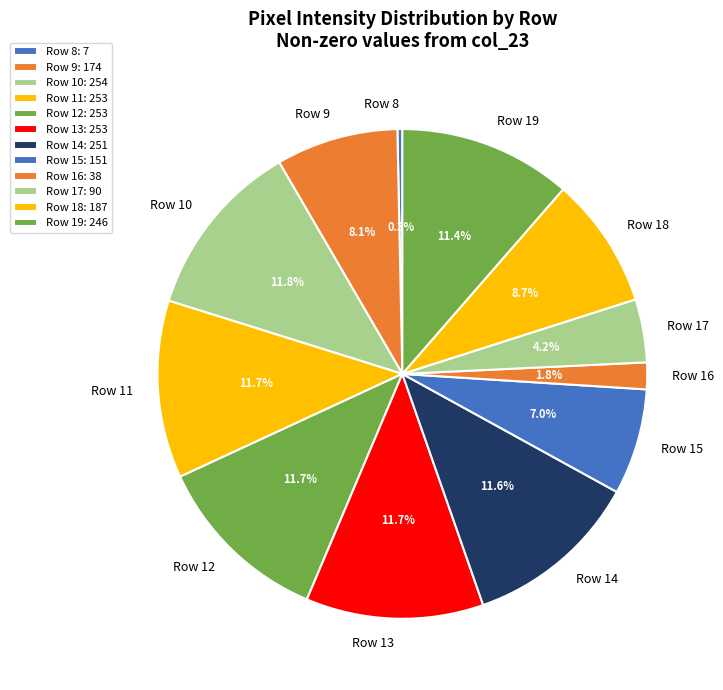

Approximately how many times larger is the value at Row 12 compared to Row 19?

1.0